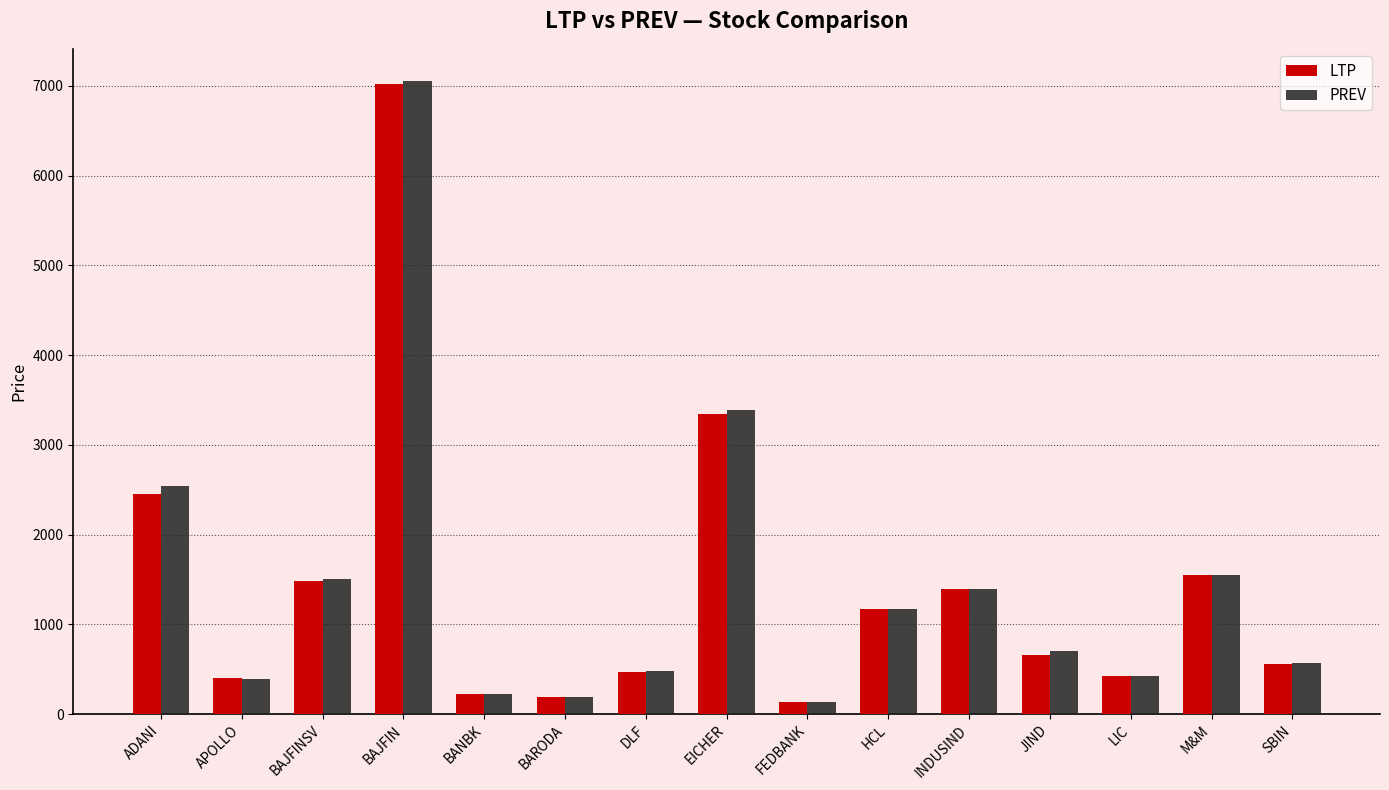

What is the difference between the LTP values at M&M and BAJFIN?

5471.2